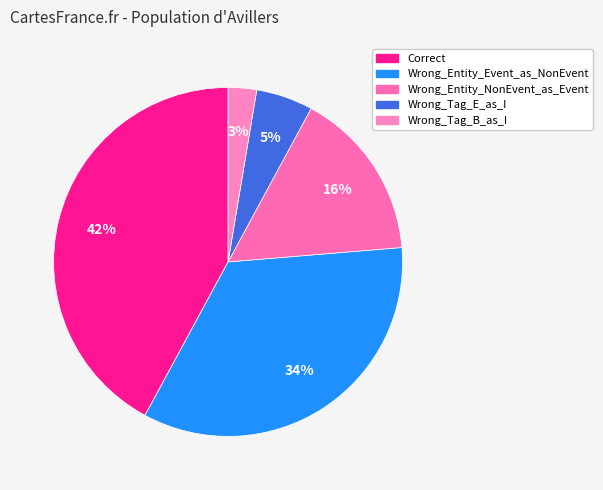

Which has a higher value, Correct or Wrong_Tag_E_as_I?

Correct